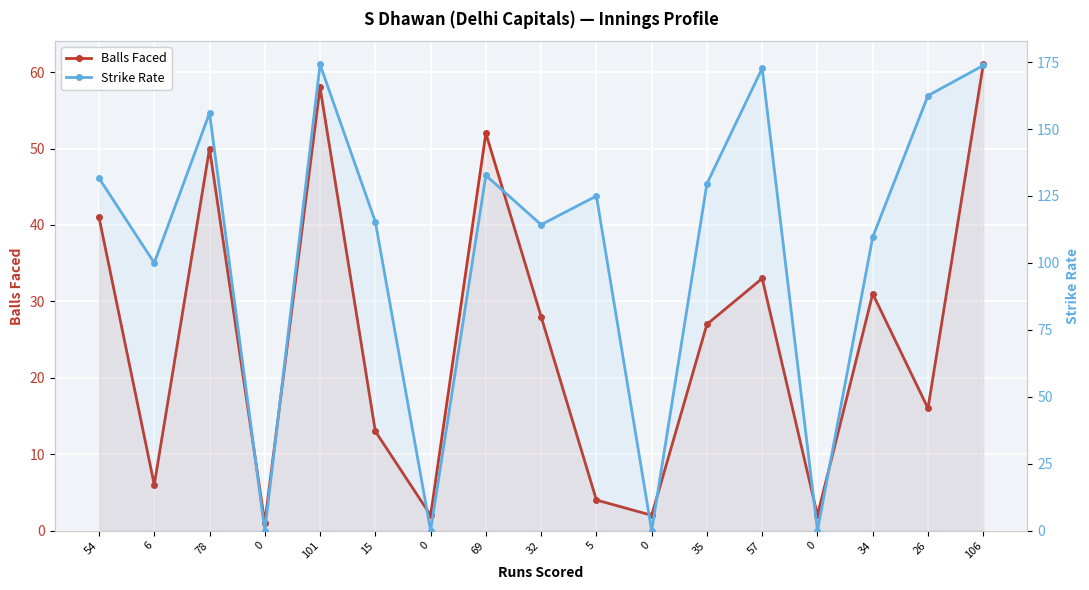

Between which two adjacent categories do Balls Faced and Strike Rate first intersect?

78 and 0